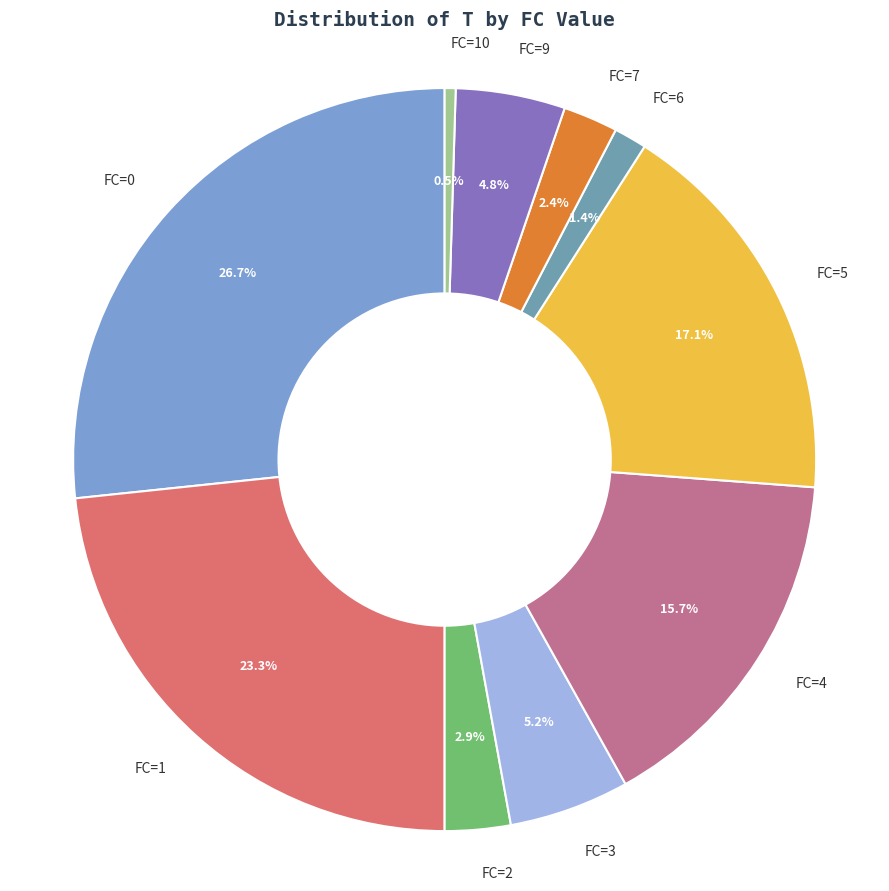

Approximately how many times larger is the value at FC=3 compared to FC=5?

0.3